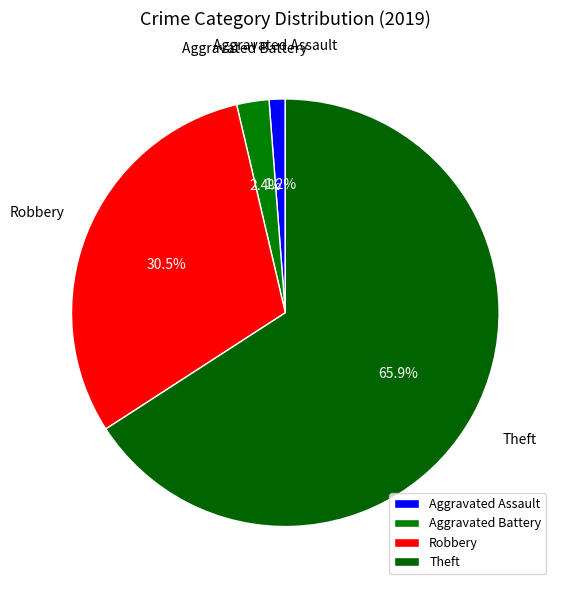

How much of the chart is everything except Robbery?

69.5%